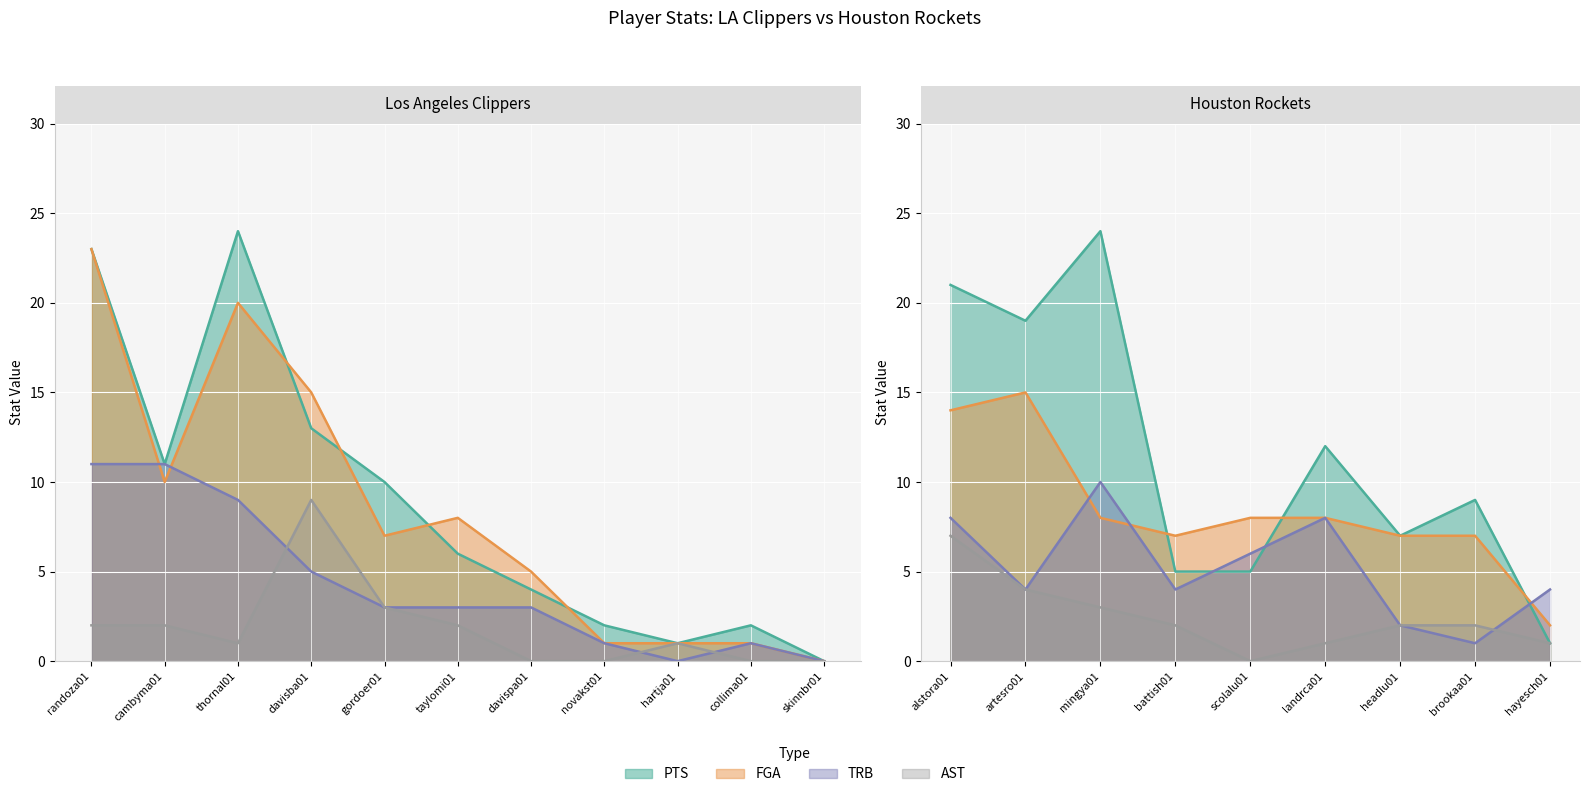

What are all the series names shown in the legend?

PTS, FGA, TRB, AST